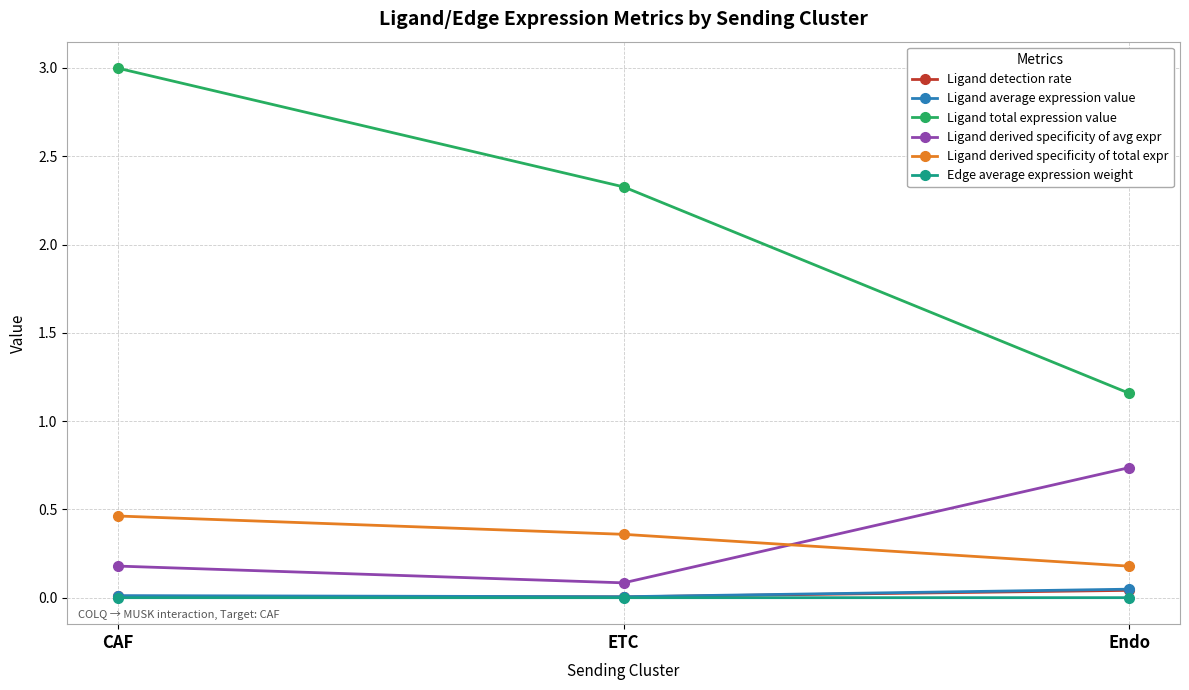

The Ligand derived specificity of total expr series shows 0.1 at ETC. True or false?

False